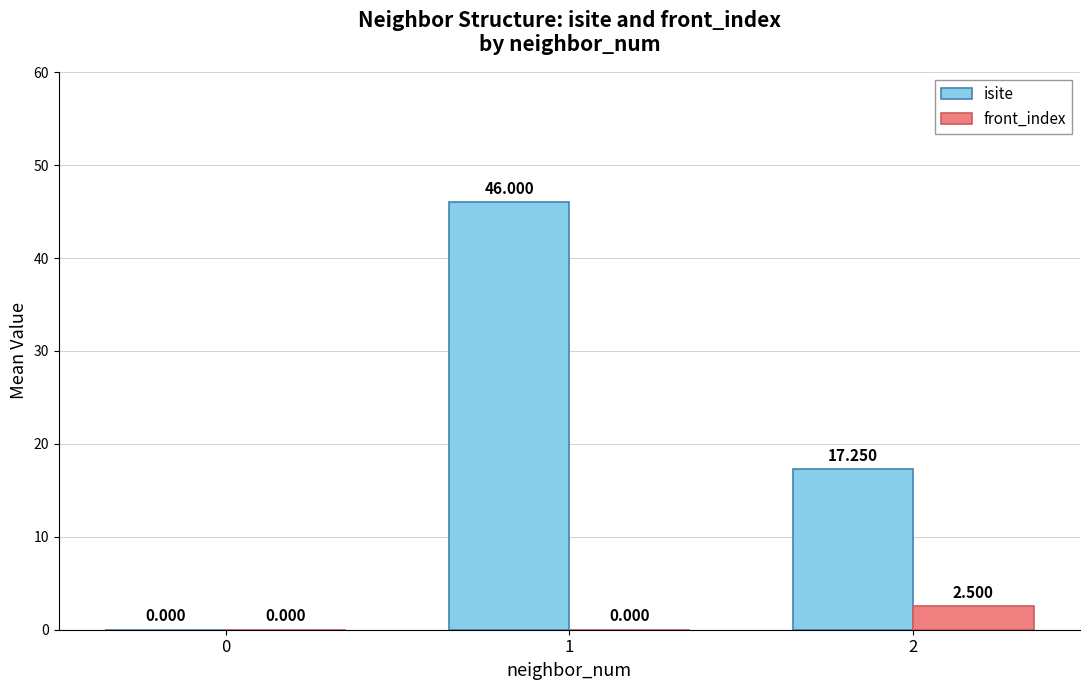

Between 0 and 2, which series saw the biggest shift?

isite